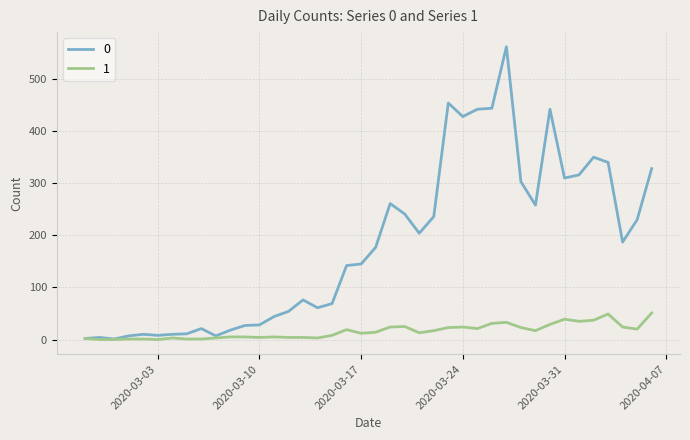

At how many categories does at least one series exceed 250?

14